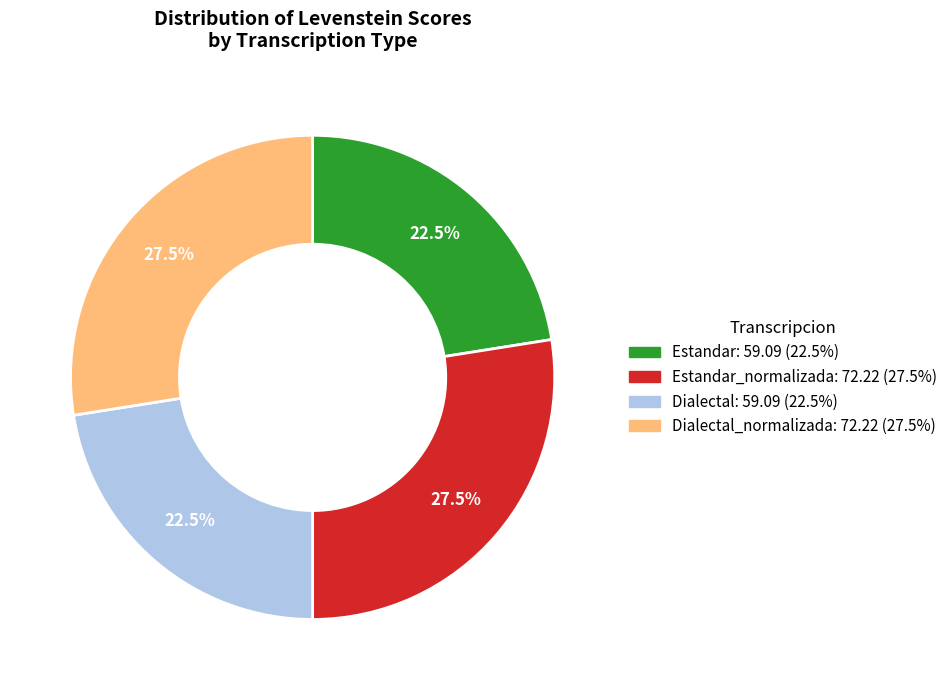

Does any single category account for the majority?

No